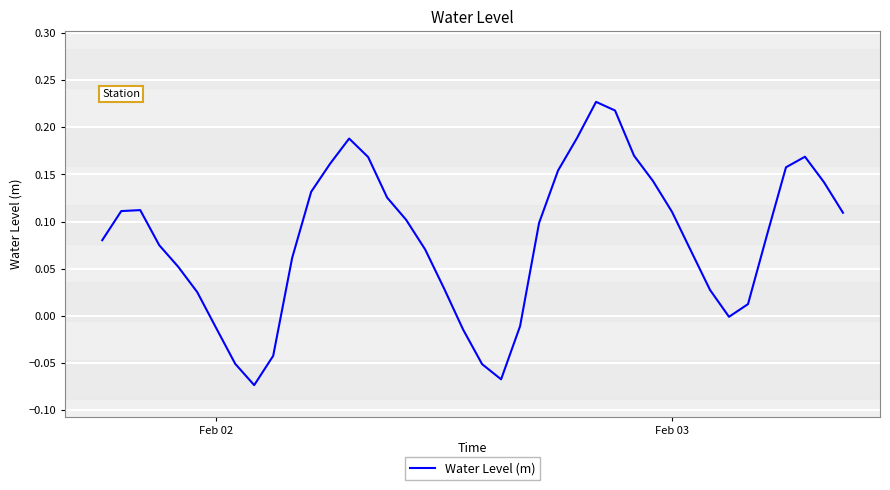

What is the difference between the maximum and minimum values?

0.3